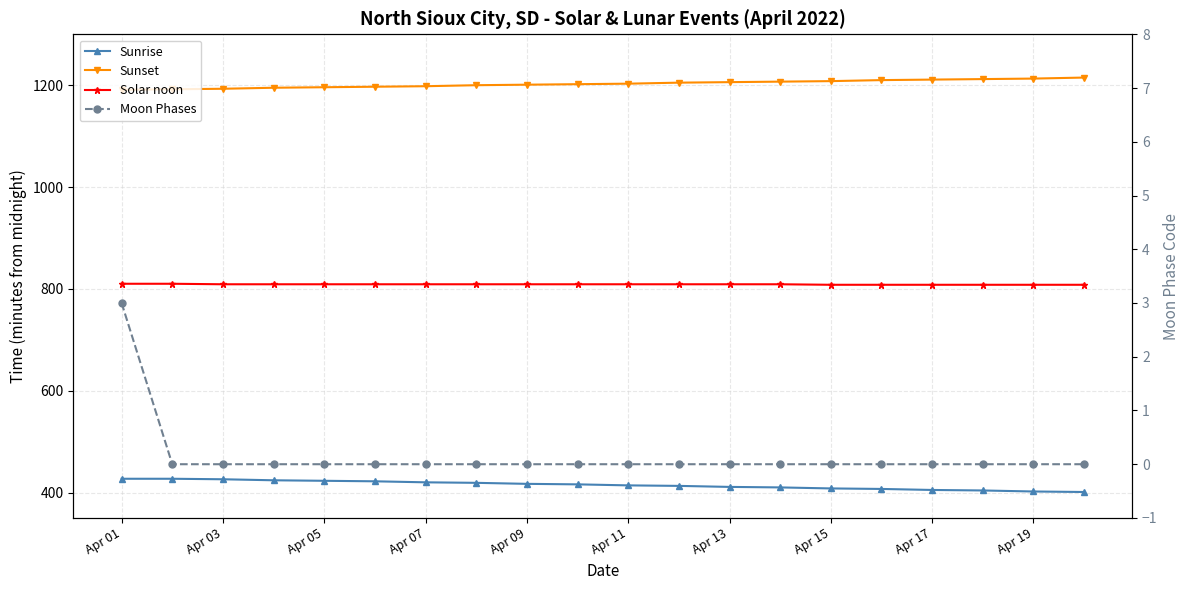

What is the maximum value for Solar noon?

810